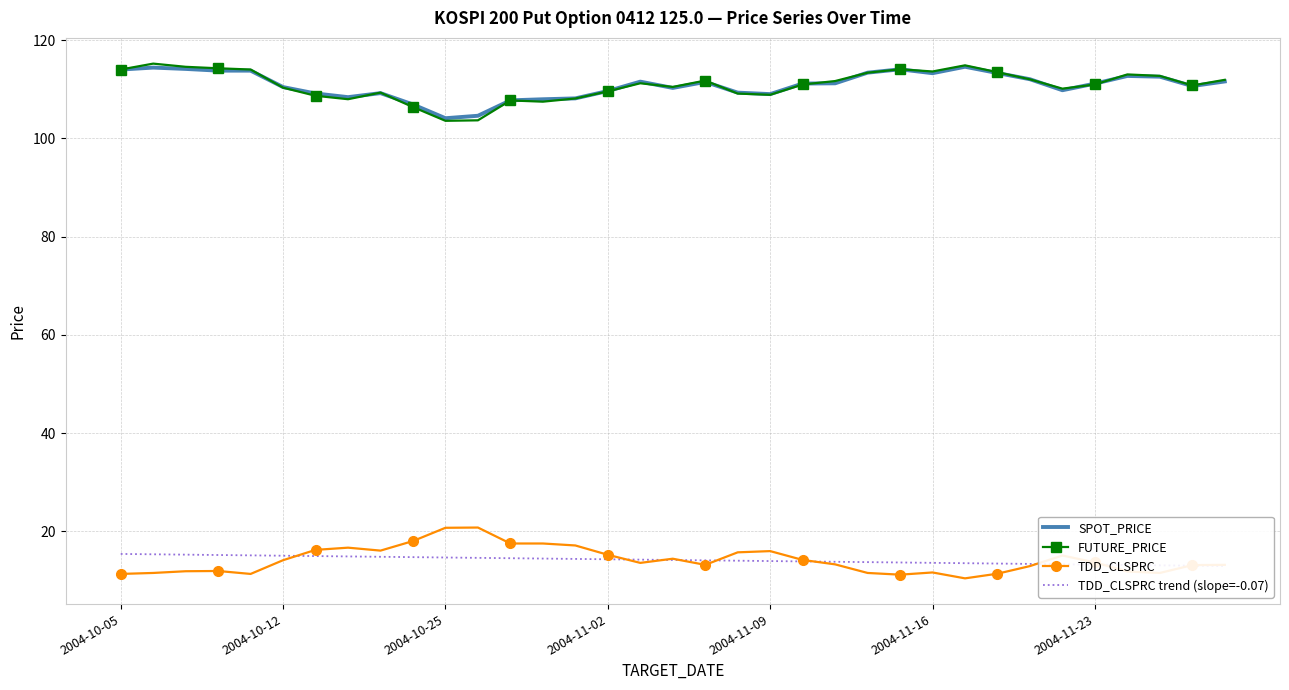

True or false: TDD_CLSPRC and FUTURE_PRICE intersect in this chart.

False